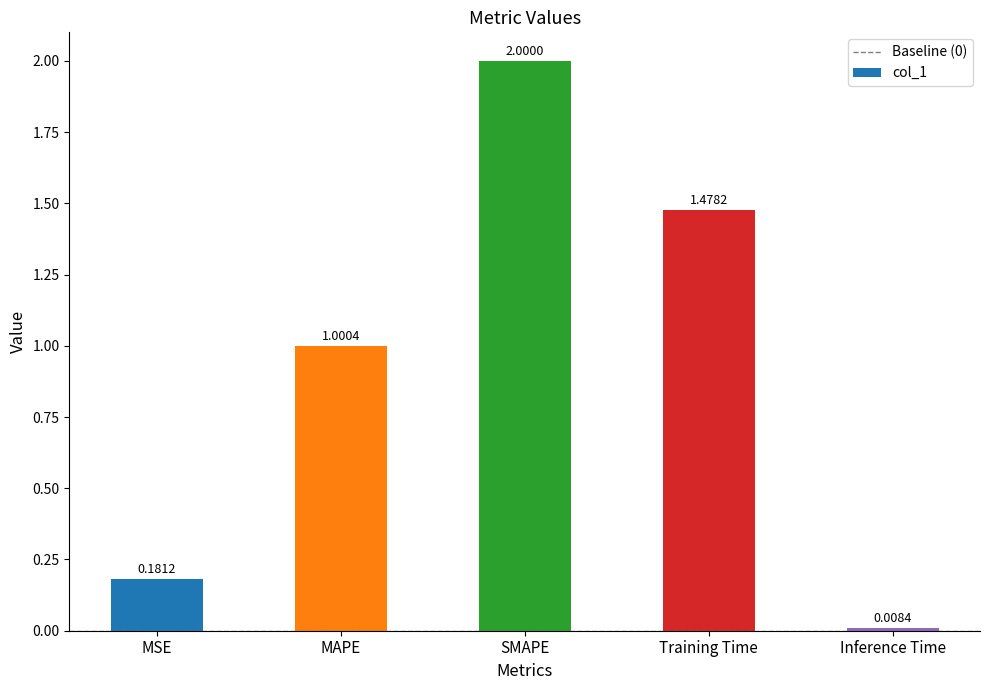

What is the change in value from MSE to Inference Time?

-0.2